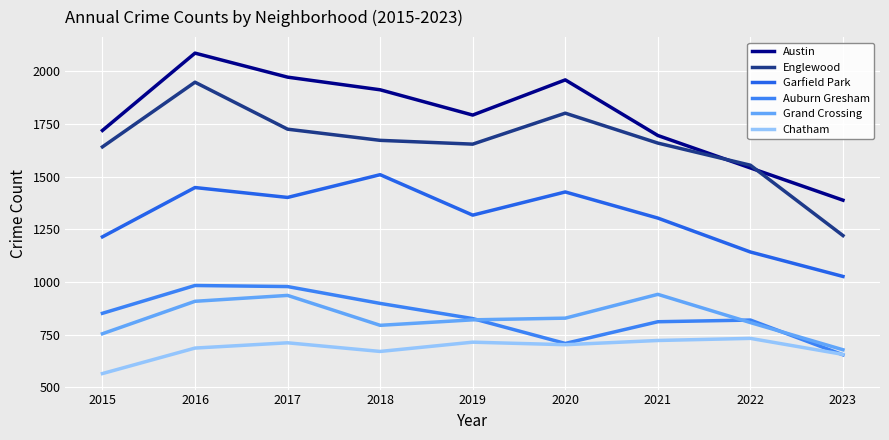

True or false: Englewood and Grand Crossing intersect in this chart.

False